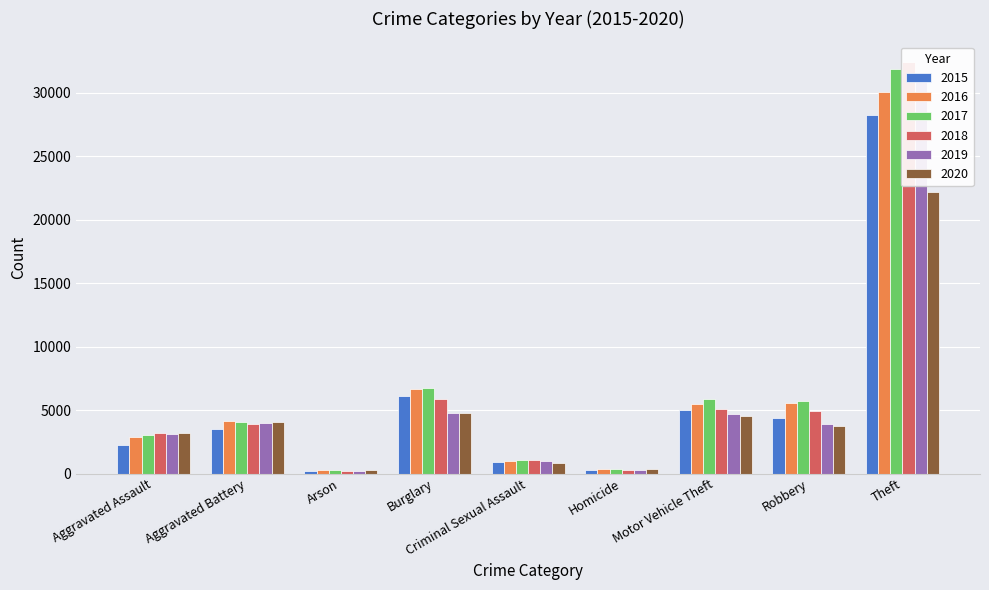

What is the difference between the second highest and minimum values in the 2019 series?

4596